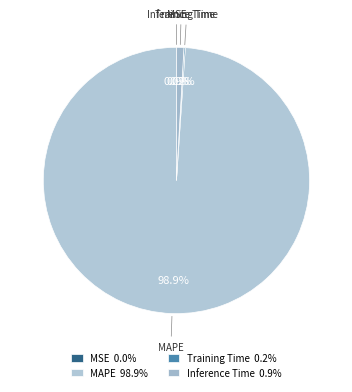

Is there a majority slice in this chart?

Yes